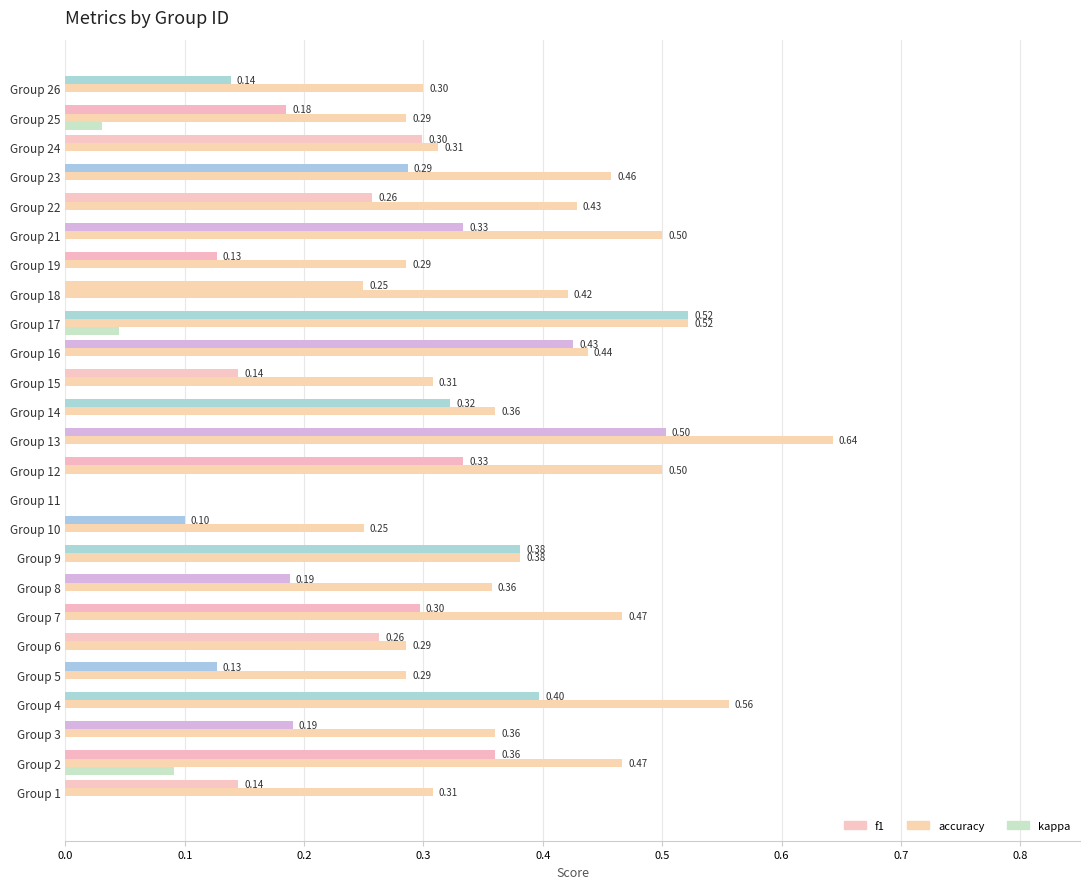

How many values in the accuracy series exceed 0?

24